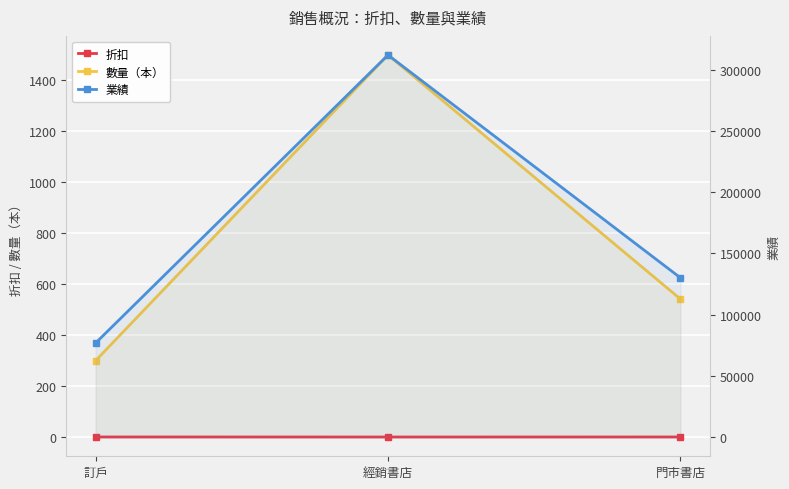

What is the smallest value displayed?

0.7